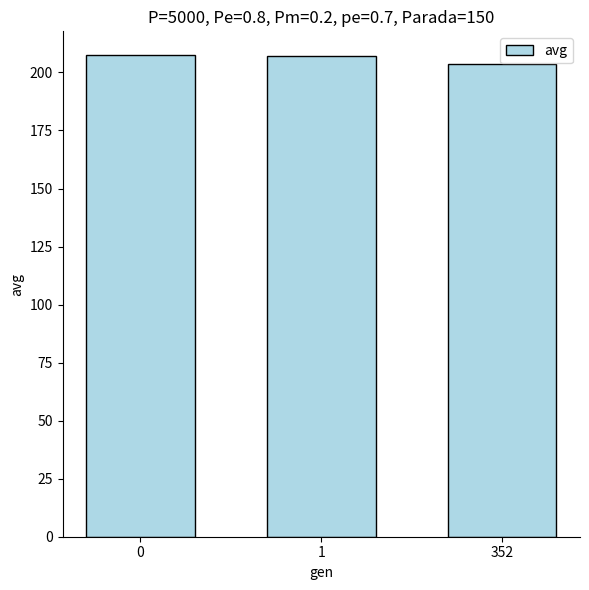

Approximately how many times larger is the value at 0 compared to 1?

1.0